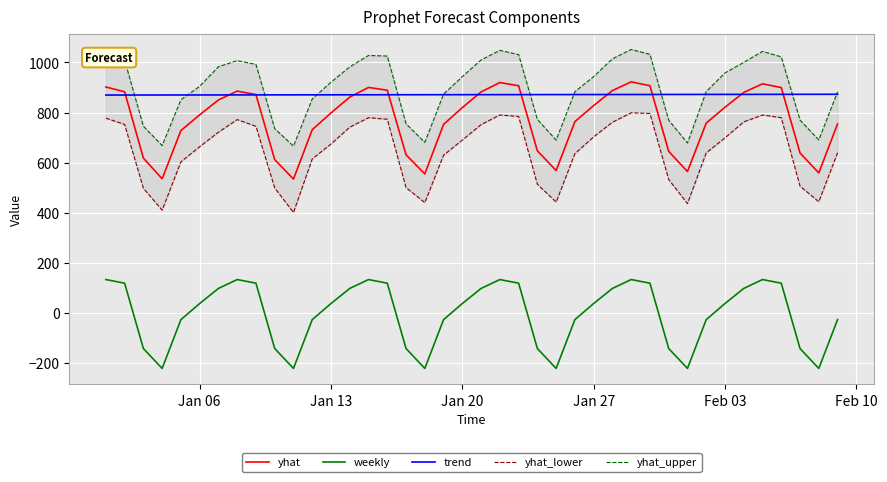

Which series has the largest total across all categories?

yhat_upper